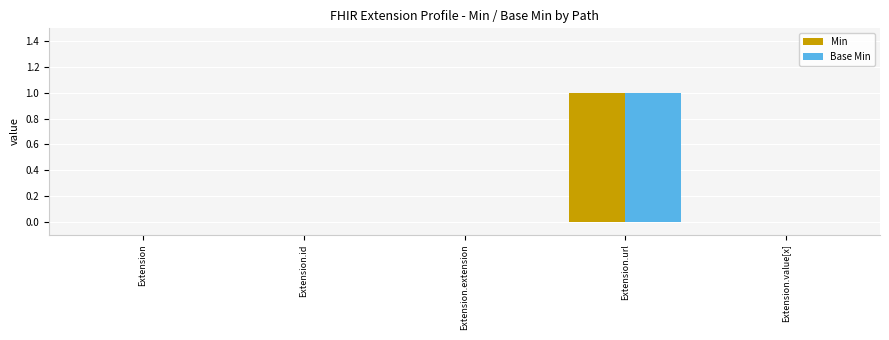

Reading left to right, list all the values displayed in this chart.

Min: 0	0	0	1	0
Base Min: 0	0	0	1	0